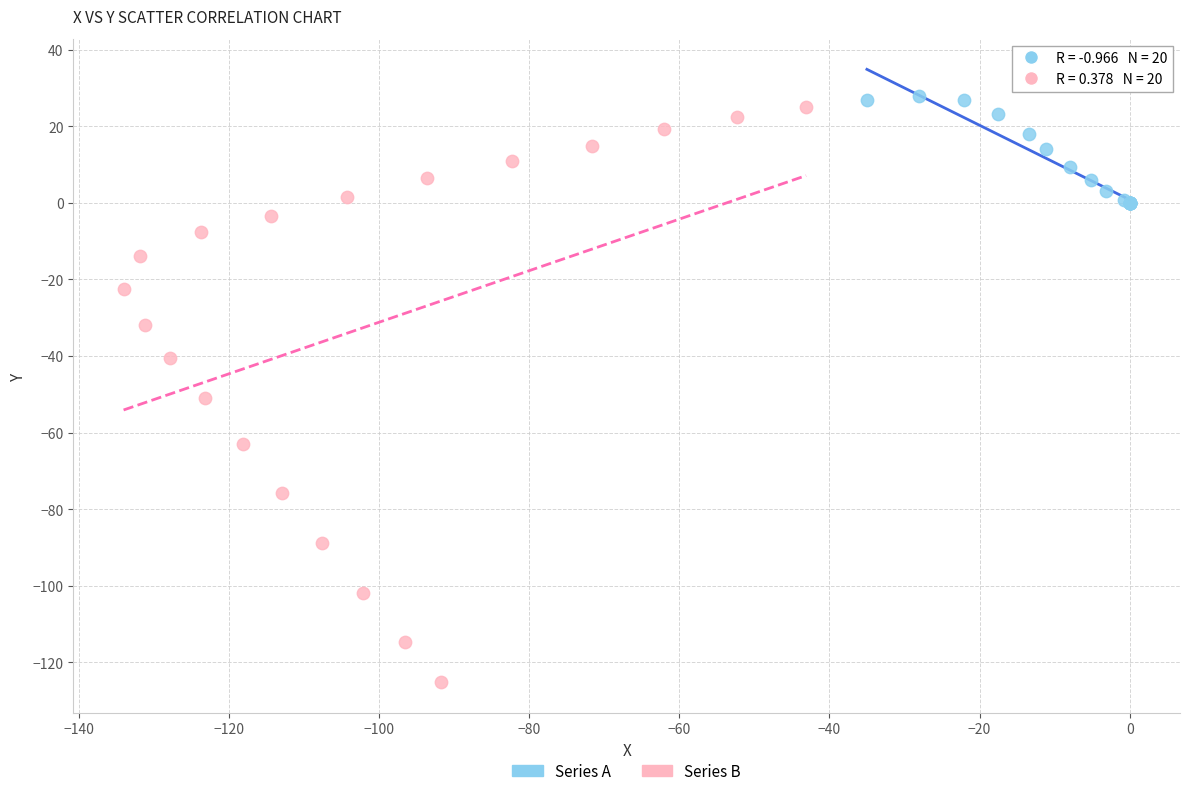

Which series has the largest Y range (max minus min)?

Series B